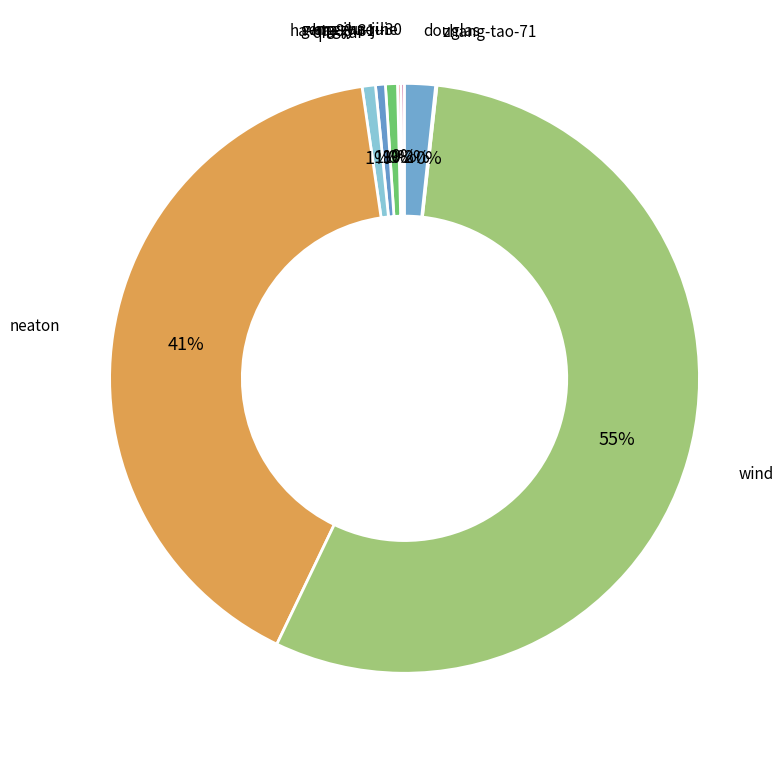

Which slice is the largest?

wind